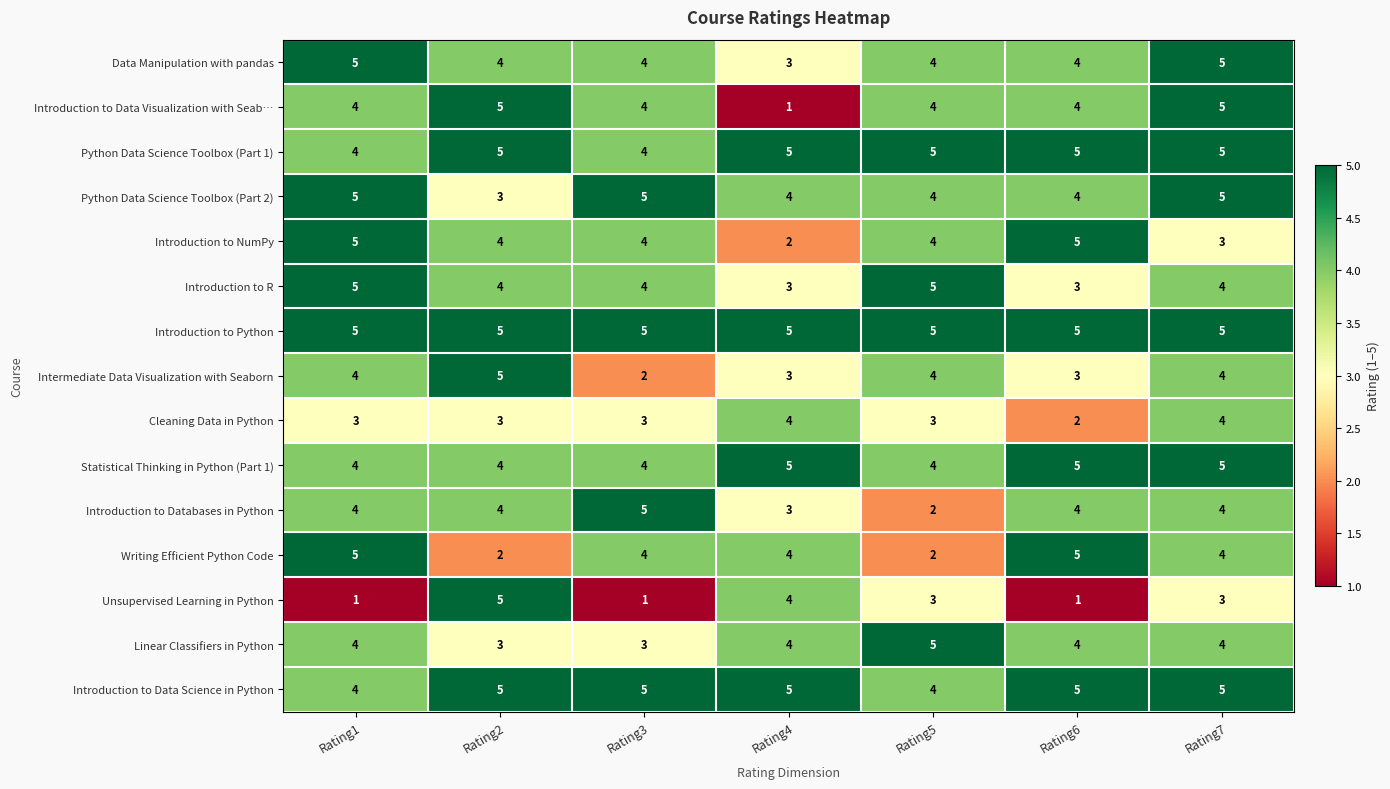

Read the Introduction to Data Visualization with Seab… value at Rating6.

4